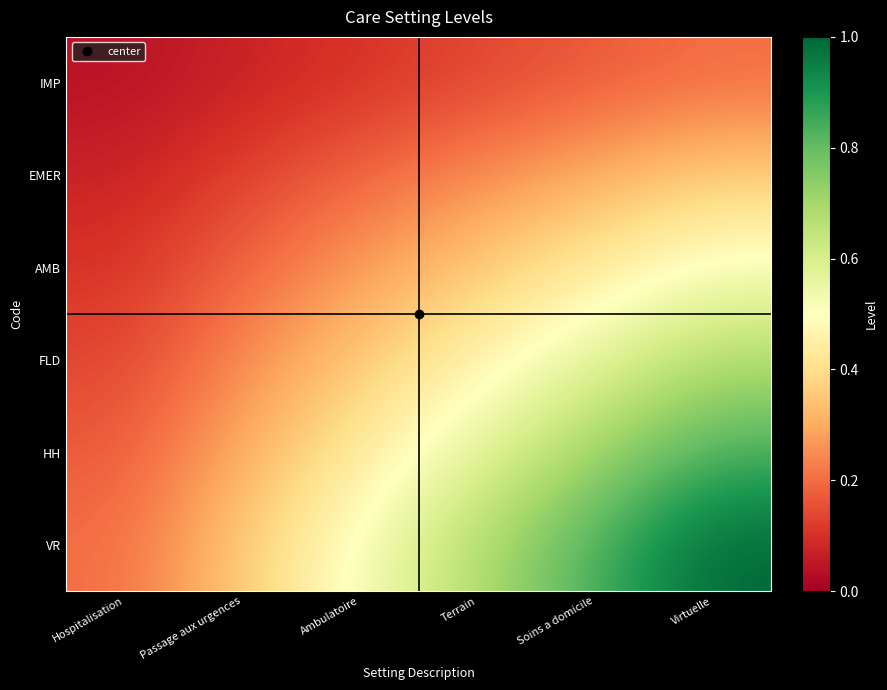

What is the total value across all series at Passage aux urgences?

1.3